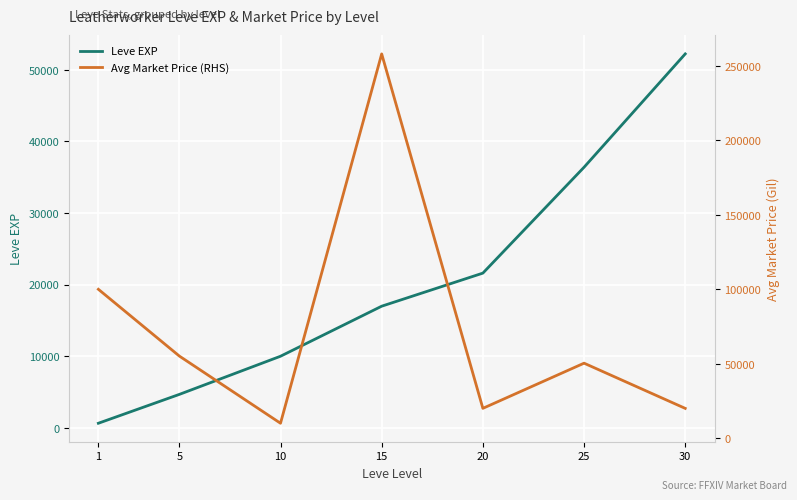

Between 5 and 10, which is larger?

10